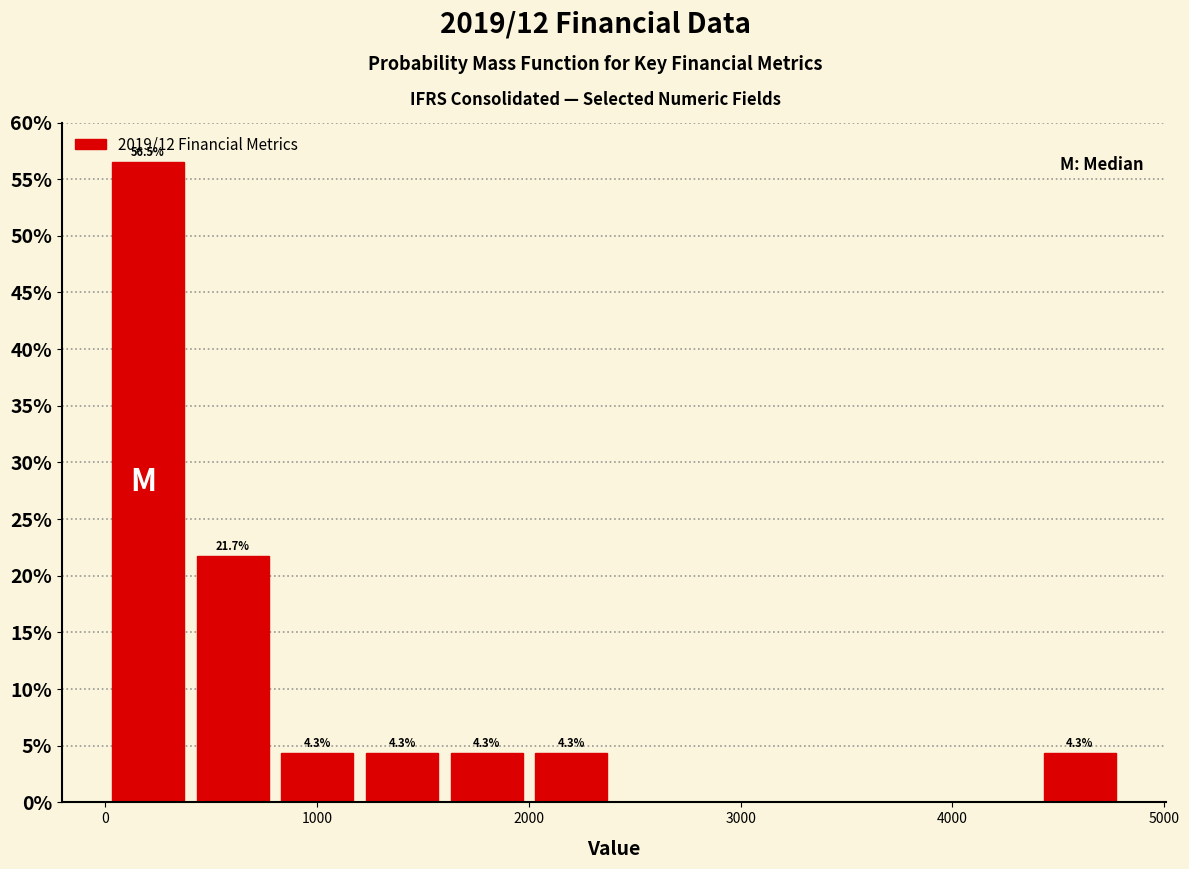

Over which range of the x-axis is the bar tallest?

0 to 400